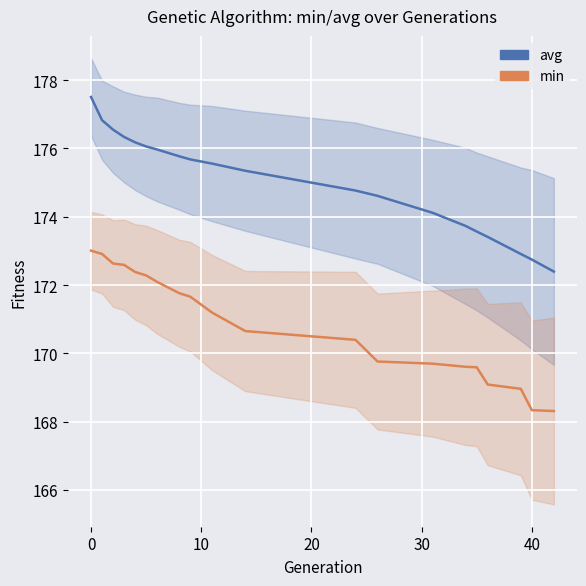

How many data points in avg are above 175?

11